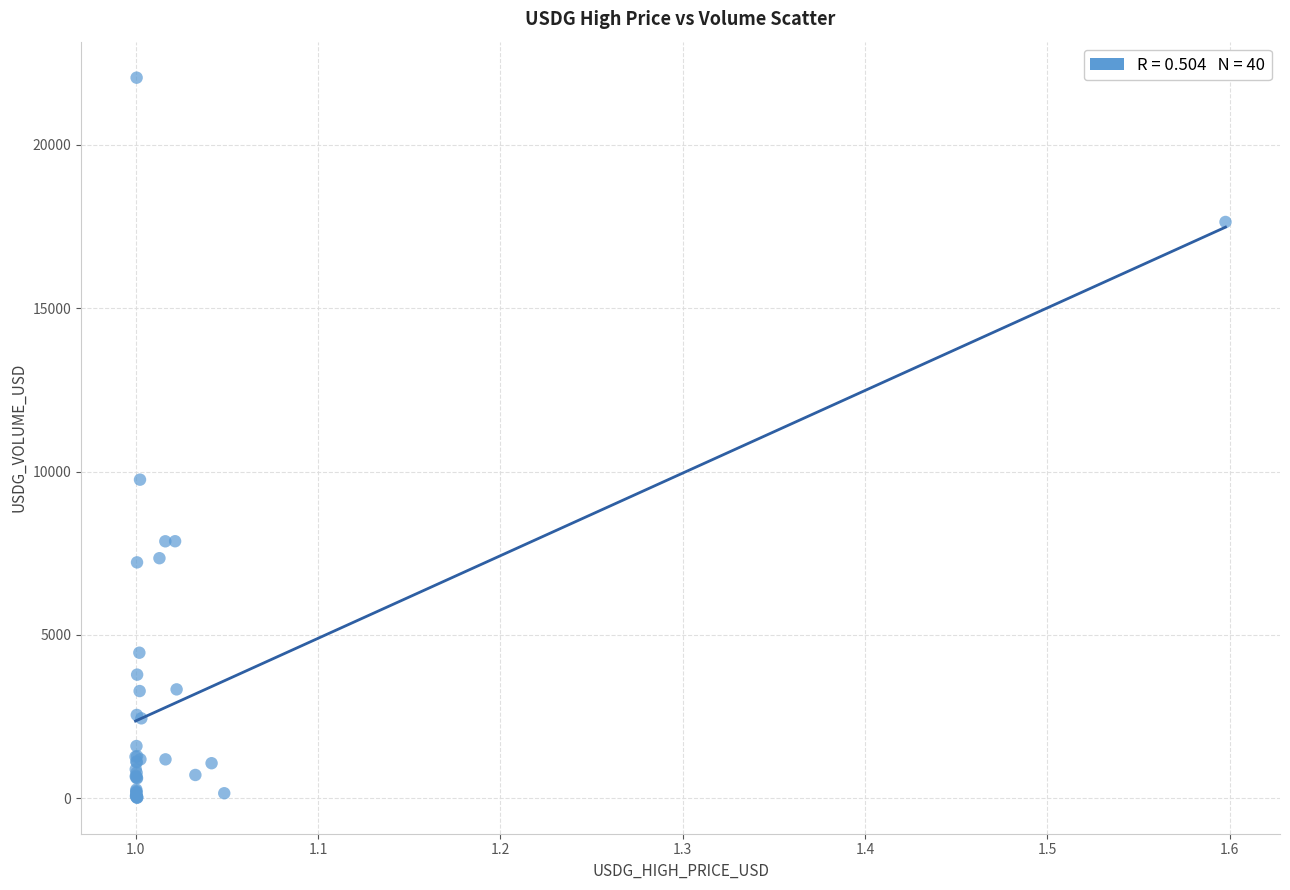

What Y value in the scatter plot is closest to 11036?

9752